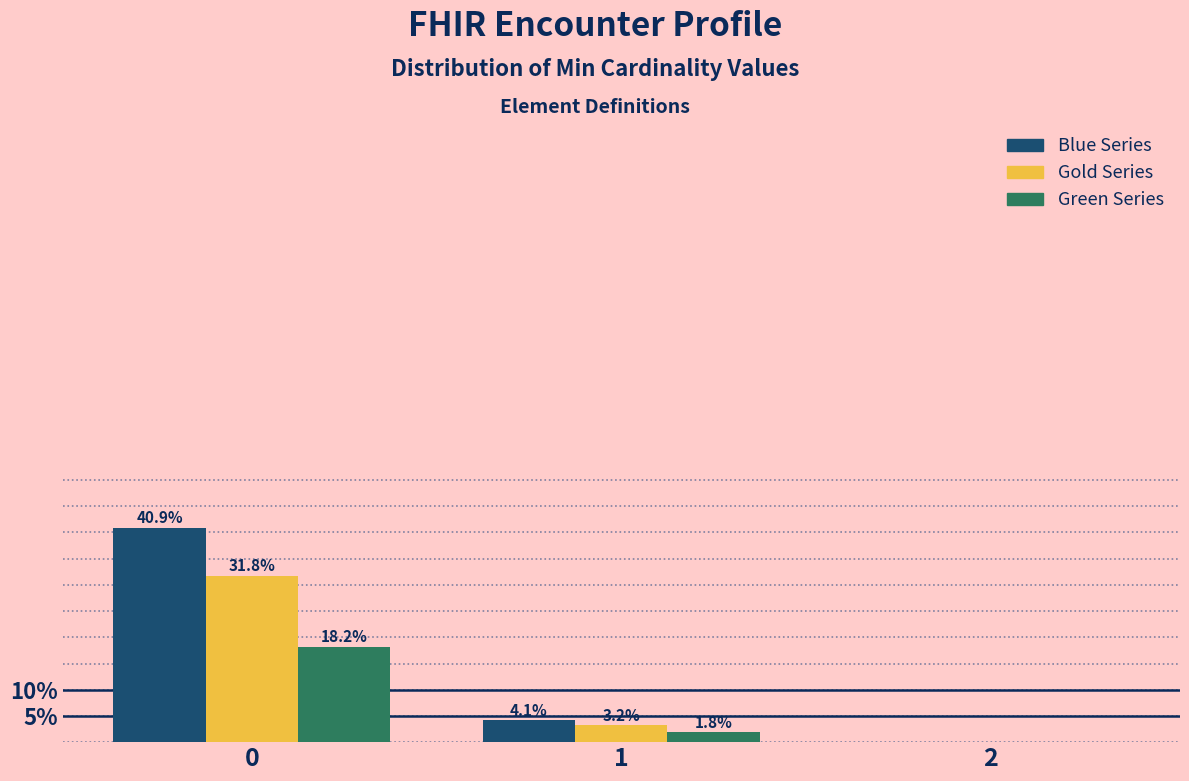

Reading left to right, transcribe all the data shown in this chart.

Blue Series: 0=40.9	1=4.1	2=0.0
Gold Series: 0=31.8	1=3.2	2=0.0
Green Series: 0=18.2	1=1.8	2=0.0